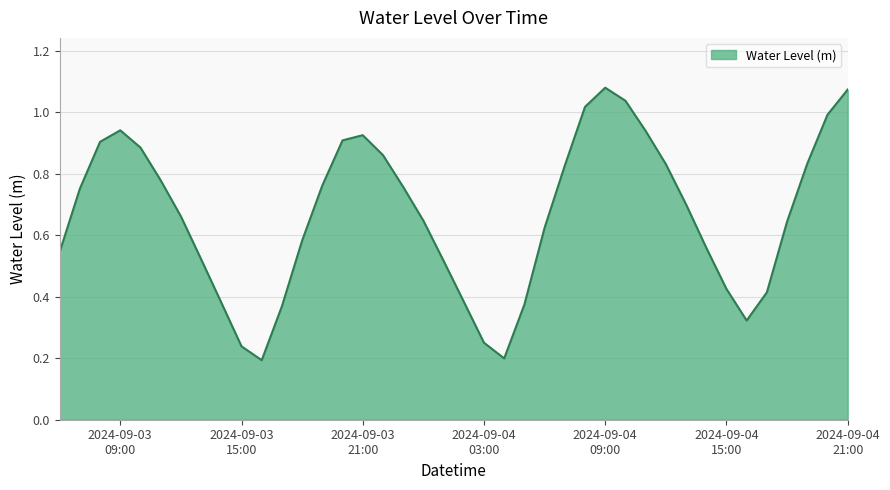

What is the difference between the maximum and minimum values?

0.9